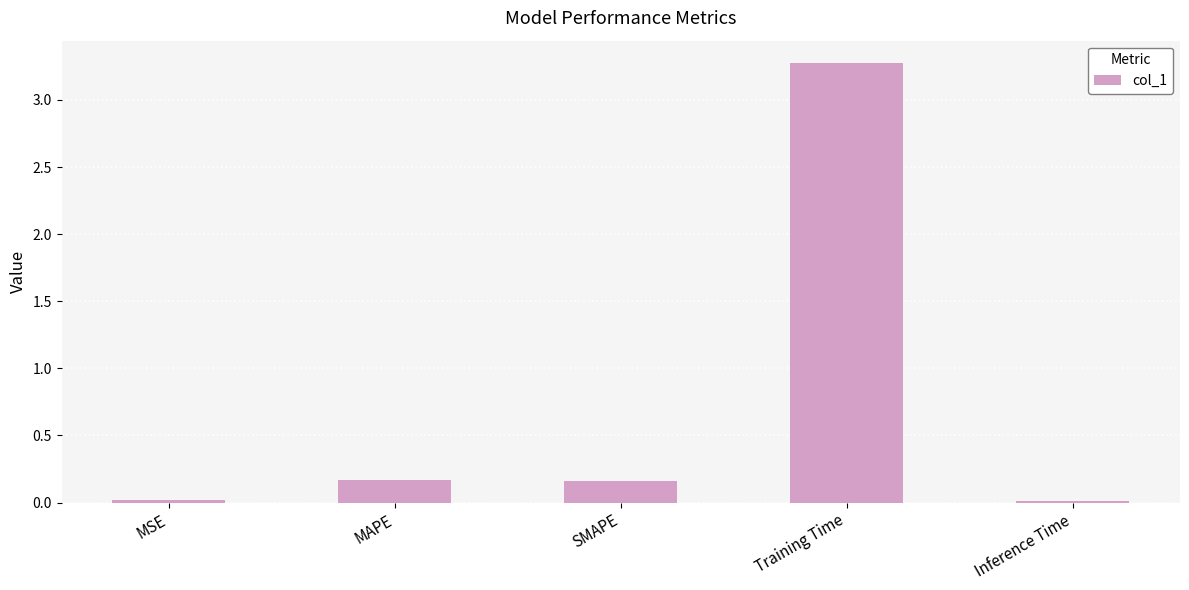

What is the label of the 5th bar from the right?

MSE